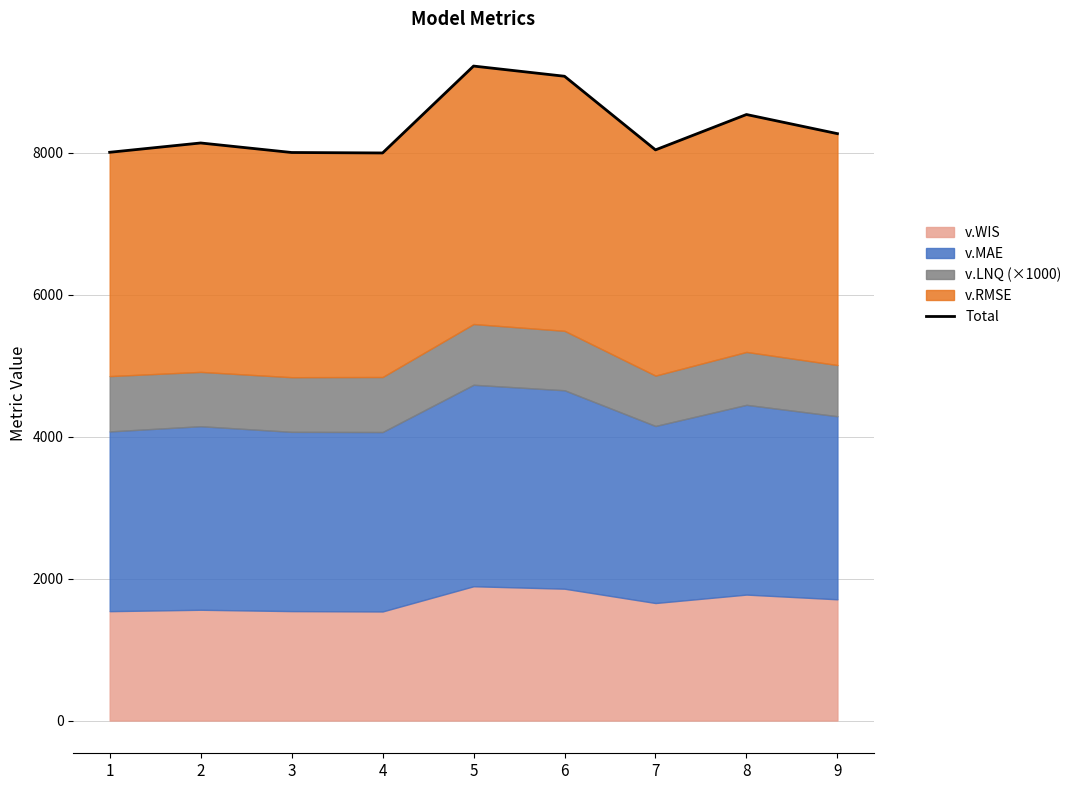

What value does the data have at 4?

7994.4